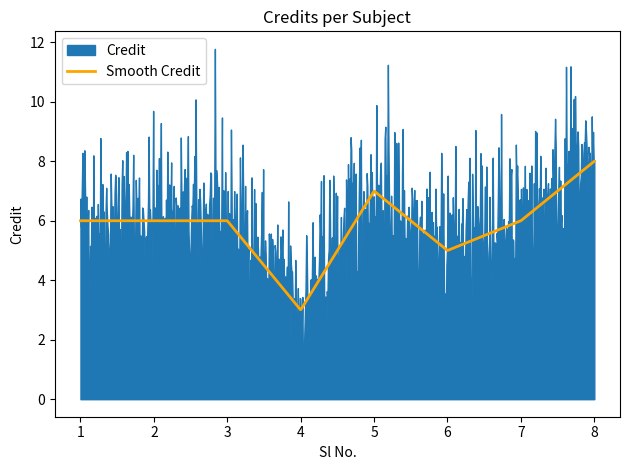

At which label is the value closest to 5?

6